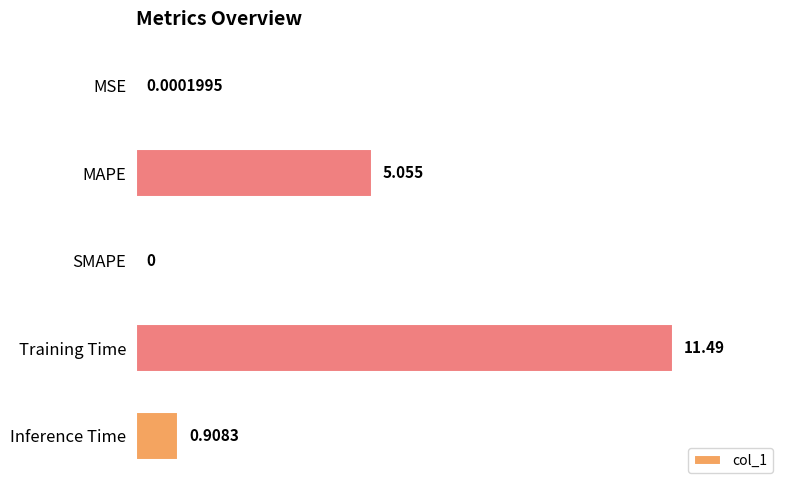

At which label is the value closest to 5?

MAPE